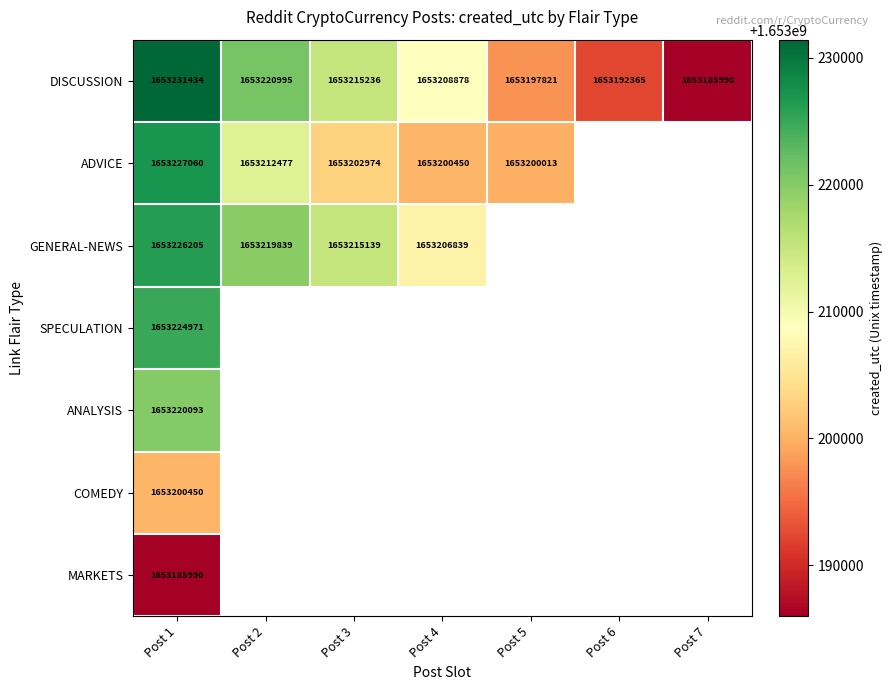

What is the sum of all DISCUSSION values?

11572452719